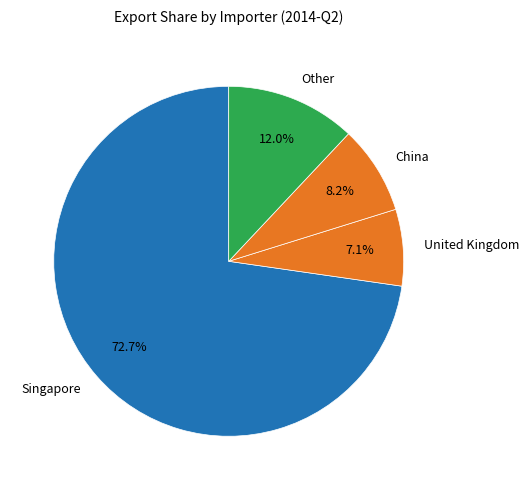

Which slice represents more than half of the pie?

Singapore